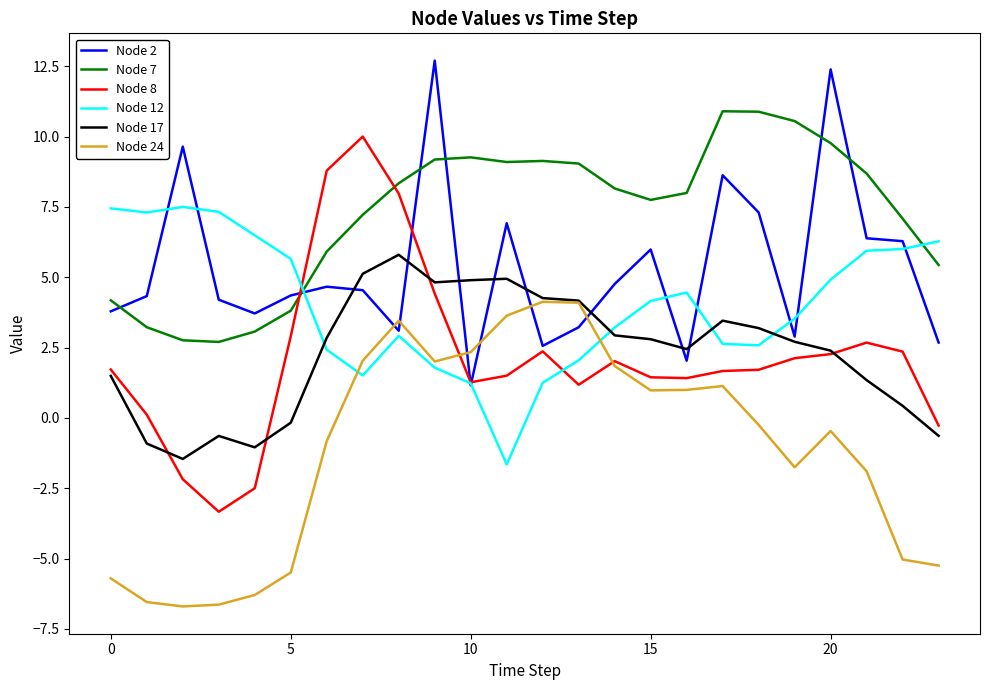

True or false: Node 24 and Node 2 intersect in this chart.

True